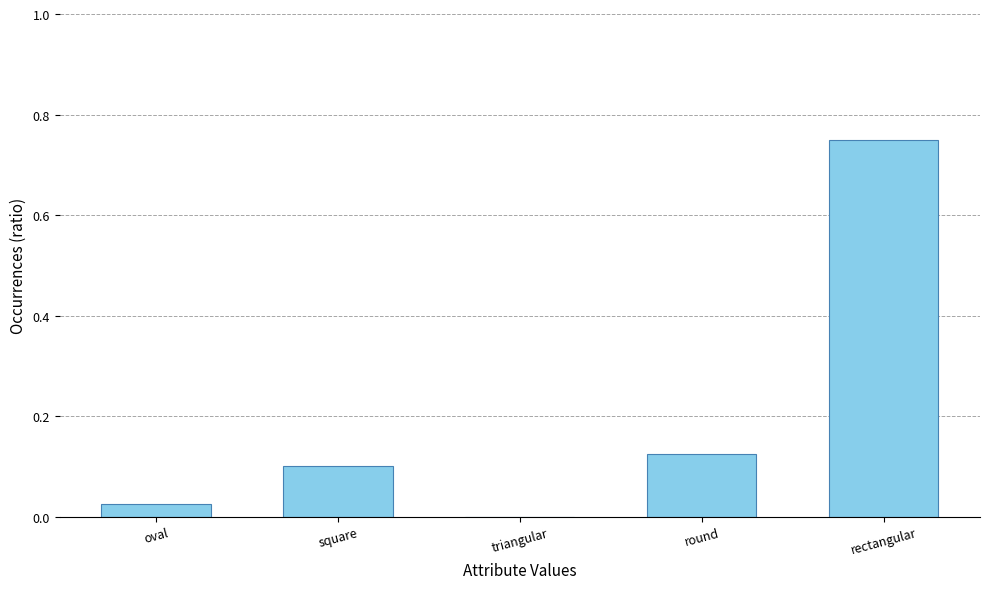

Count the number of values greater than 0.

4